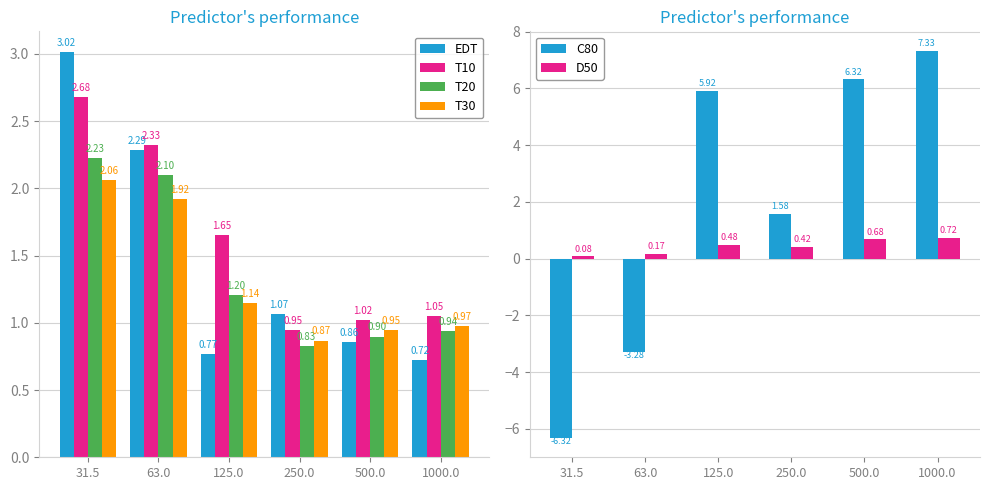

What is the difference between the highest and lowest values at 63.0?

5.6